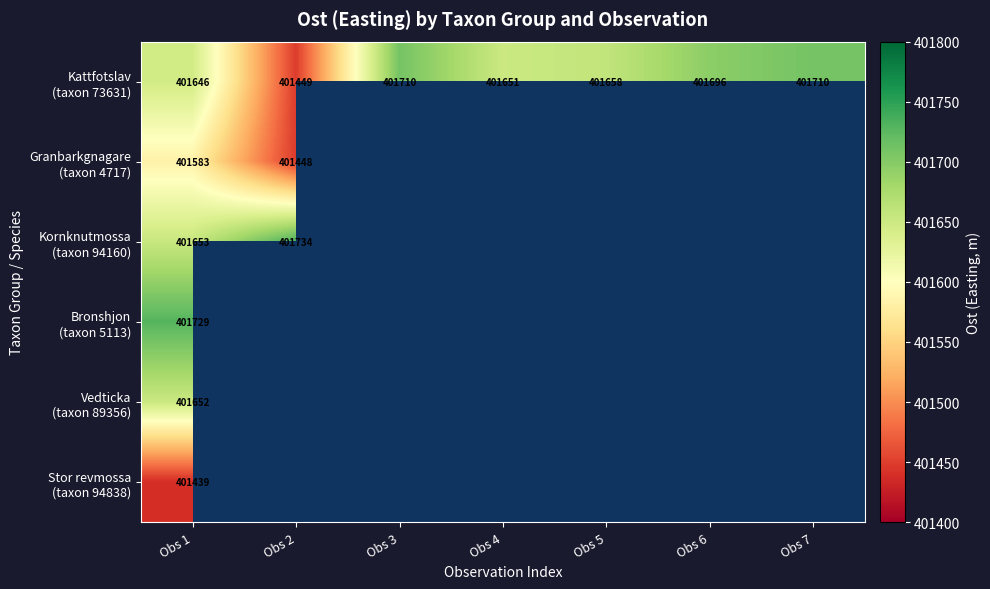

At which label does Stor revmossa (taxon 94838) reach its peak?

Obs 1